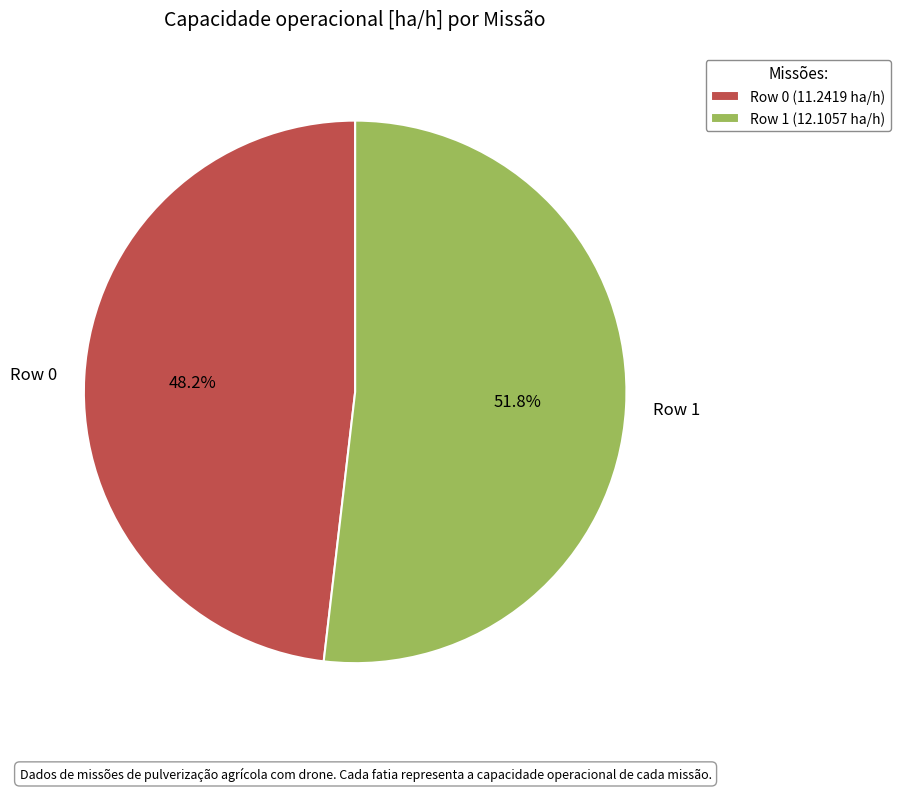

Rank the categories by value from lowest to highest.

Row 0, Row 1